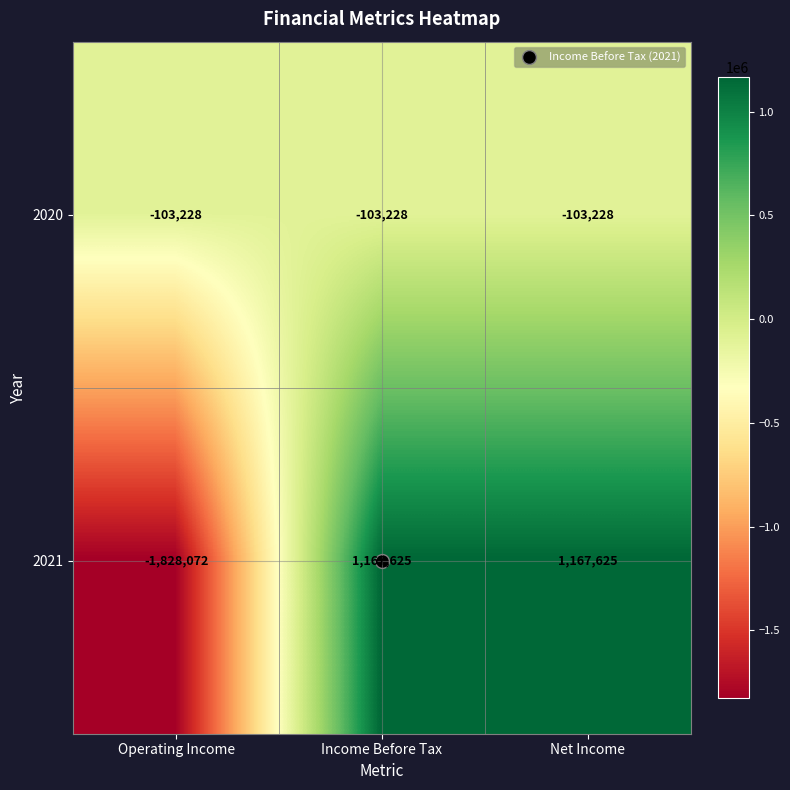

The value of 2020 at Income Before Tax is -103228. True or false?

True